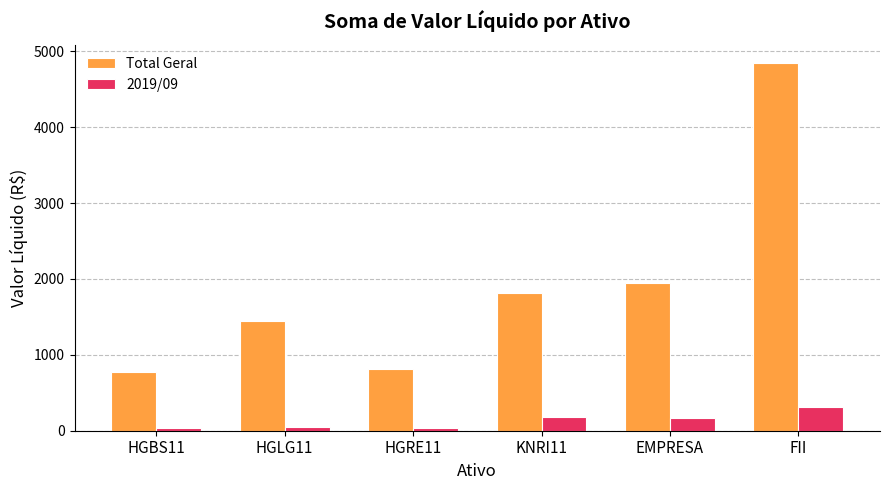

How many groups of bars are there?

6